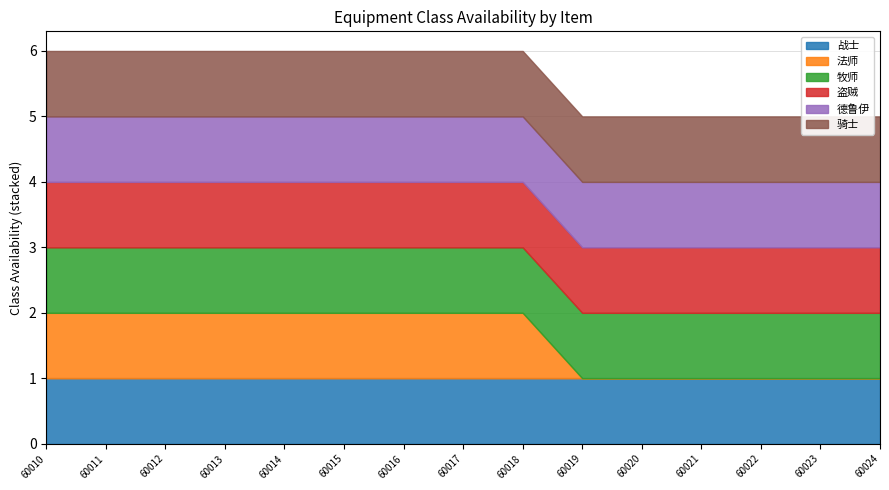

How many data points does each series have?

15